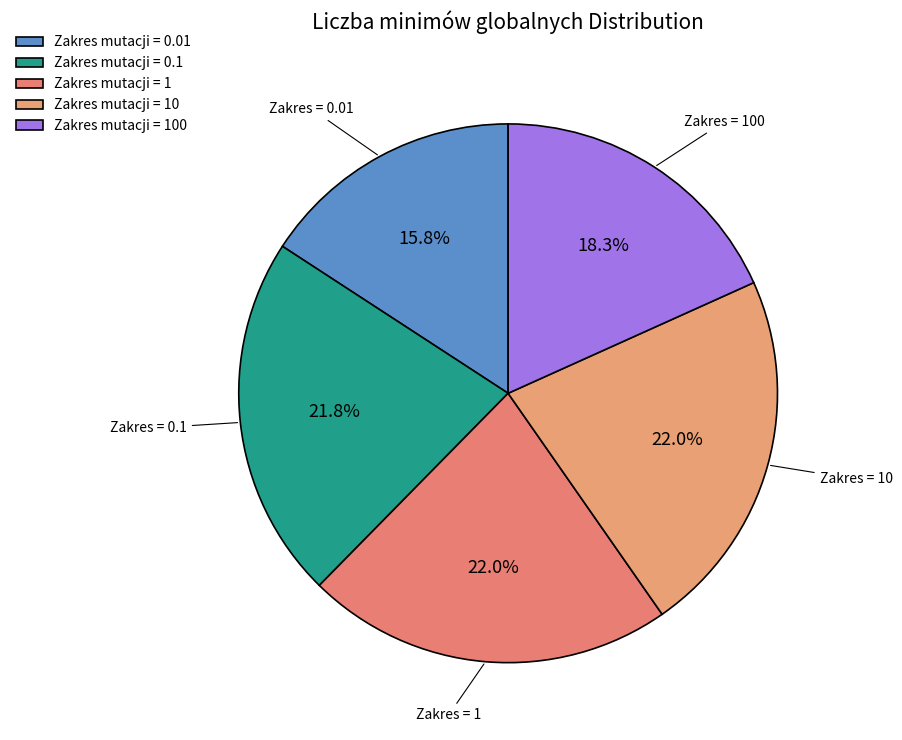

What is the largest slice in the pie chart?

1